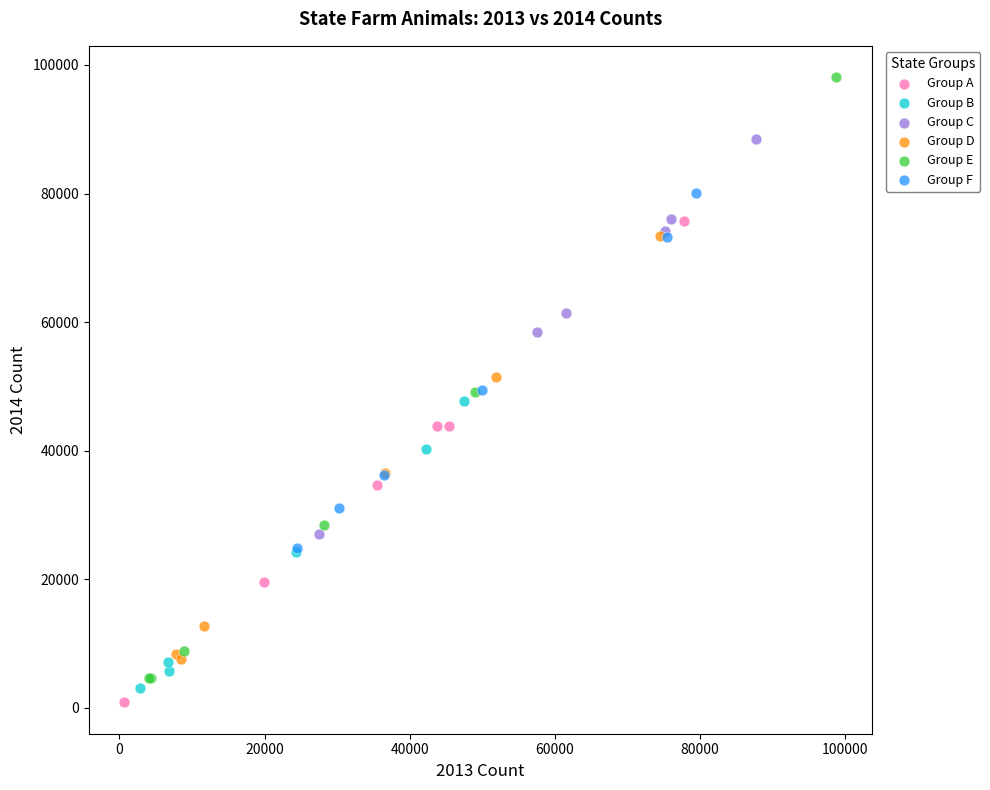

Which series contains the highest Y value?

Group E